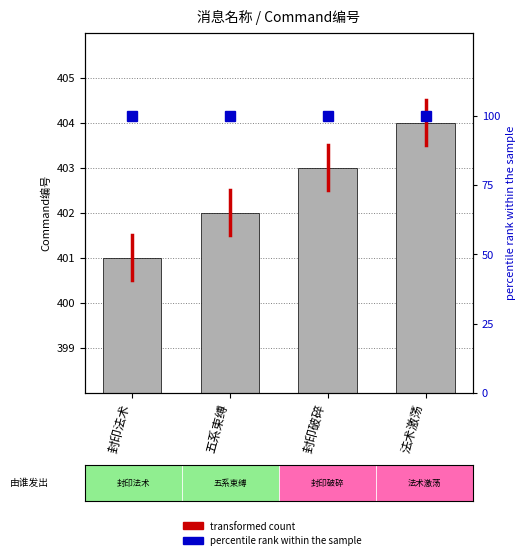

Rank the categories by value from lowest to highest.

封印法术, 五系束缚, 封印破碎, 法术激荡